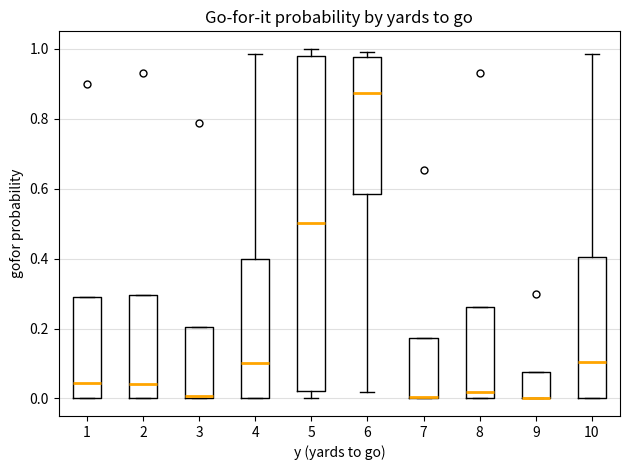

Which box is the tallest, from its lower edge to its upper edge?

5